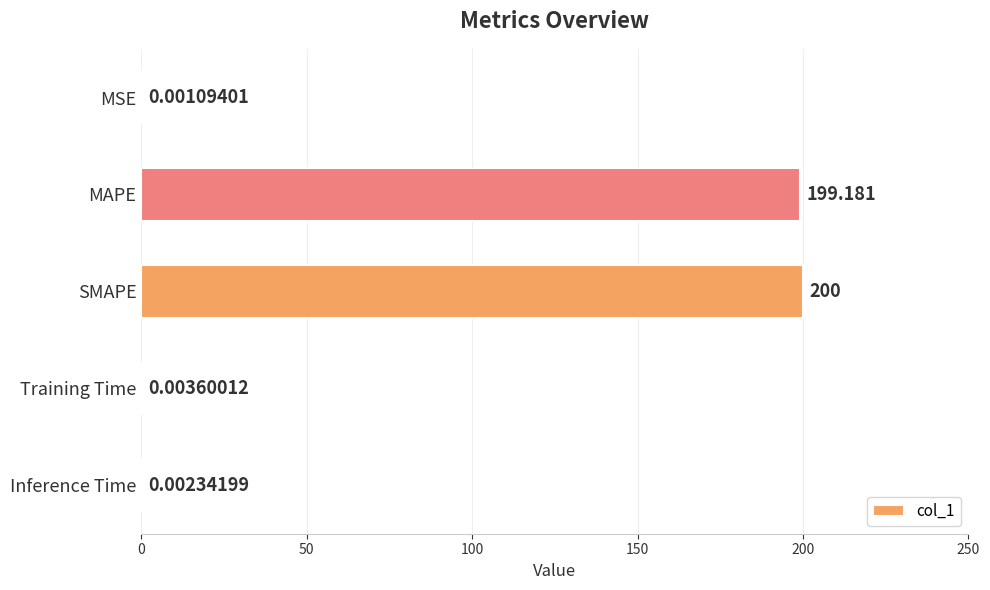

What is the average value?

79.8